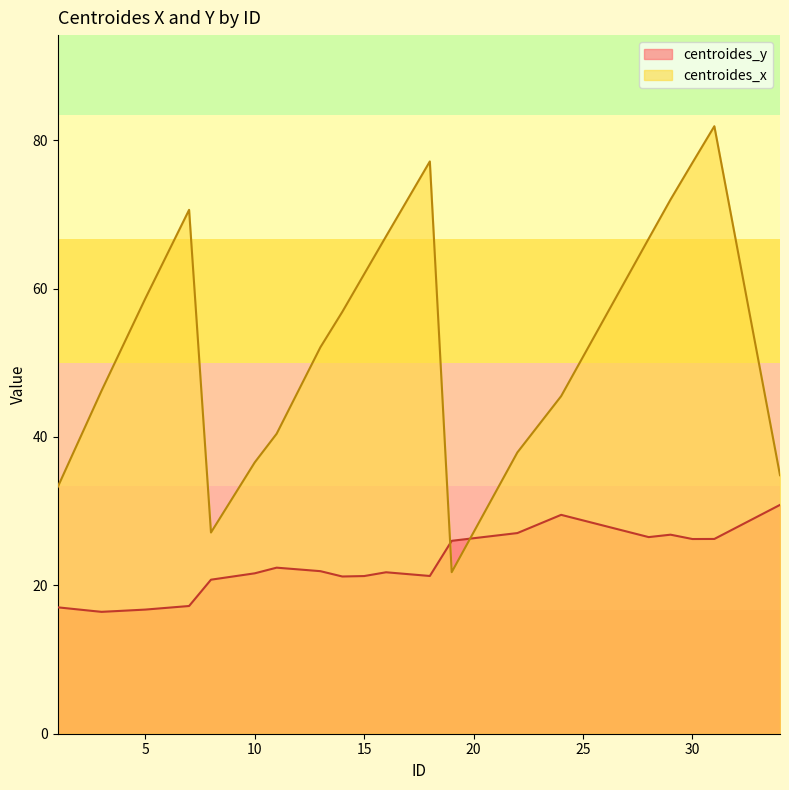

List the series in order of their peak value, highest first.

centroides_x, centroides_y